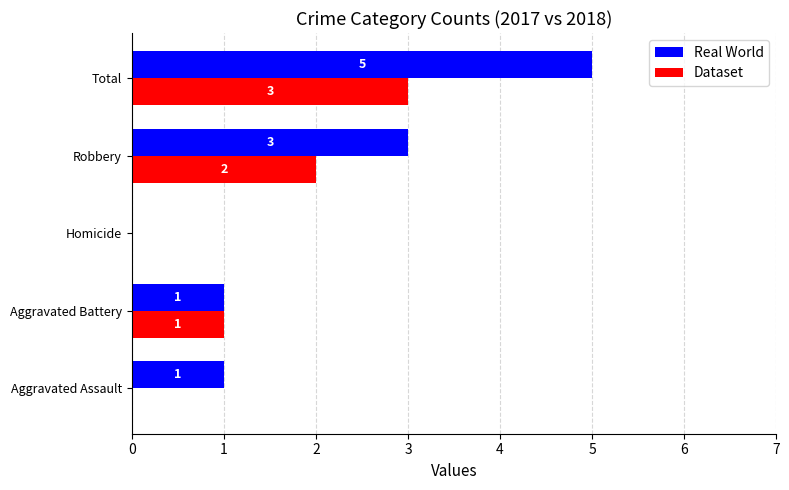

What is the maximum value for Dataset?

3